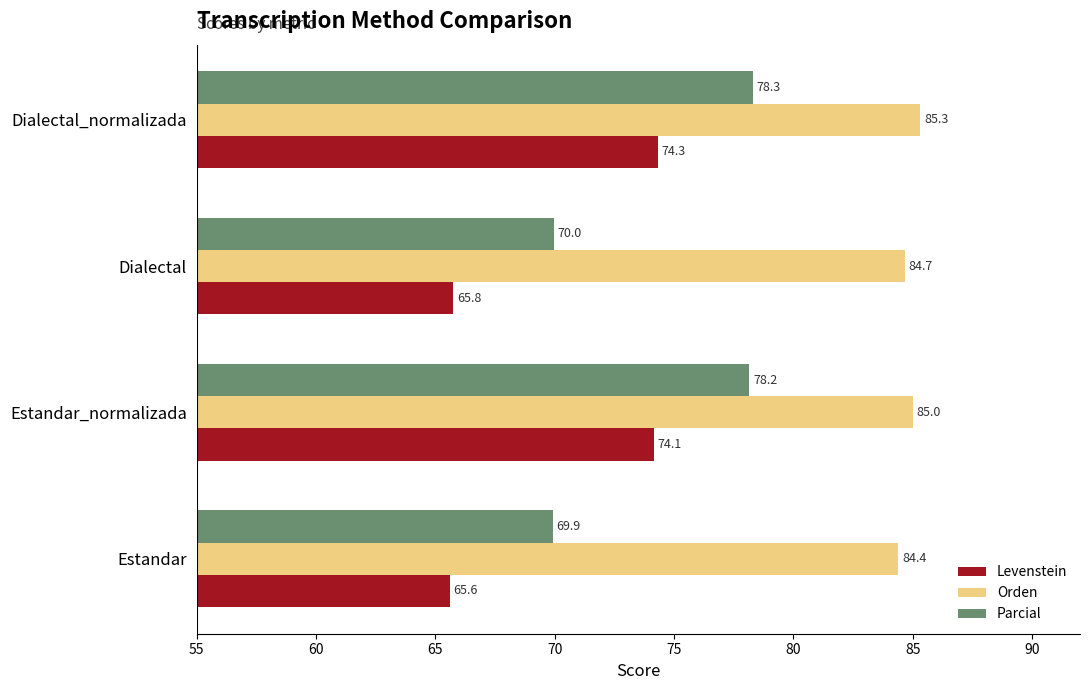

What is the sum of the Parcial values at Estandar_normalizada and Estandar?

148.1